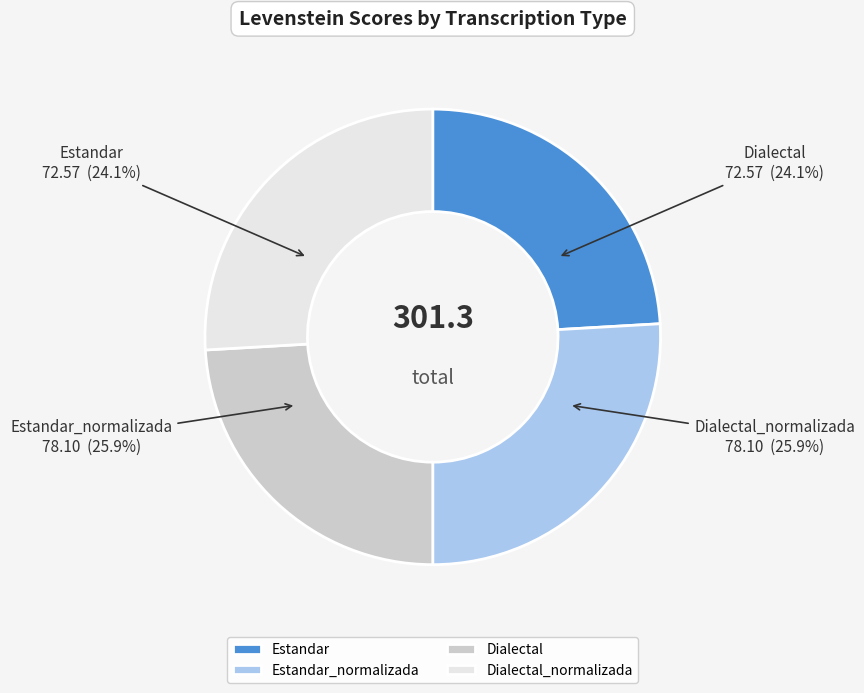

Is there a majority slice in this chart?

No